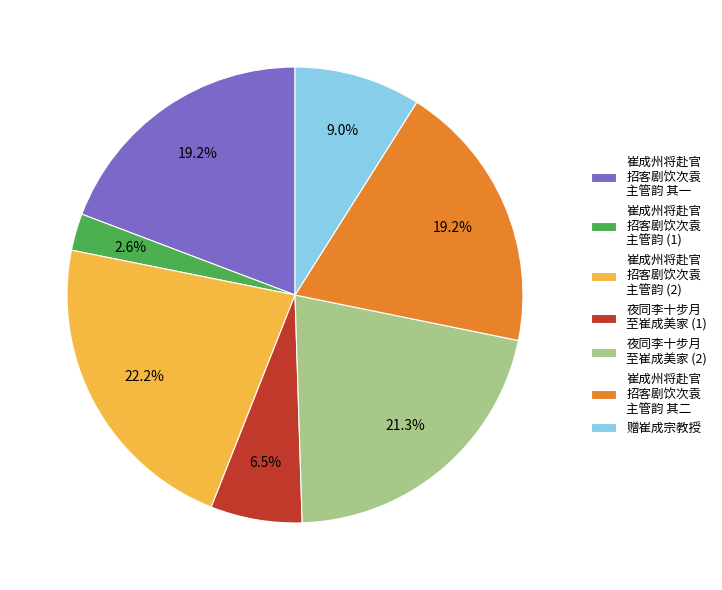

Does 崔成州将赴官 招客剧饮次袁 主管韵 其二 represent more than half of the total?

No